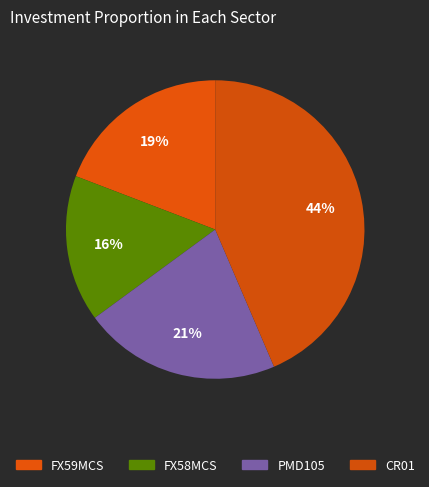

Combined, what portion of the pie is CR01 and FX58MCS?

59.4%